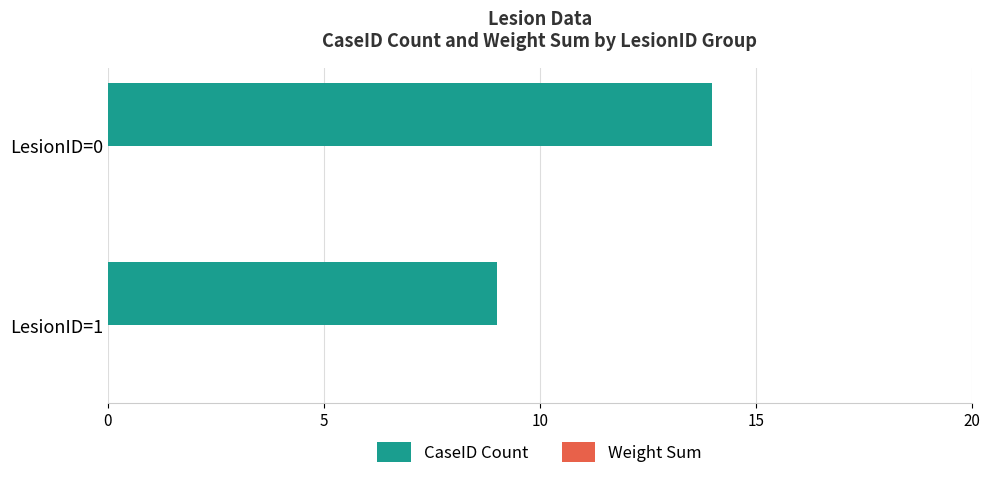

Approximately how many times larger is the value at LesionID=0 compared to LesionID=1?

1.6